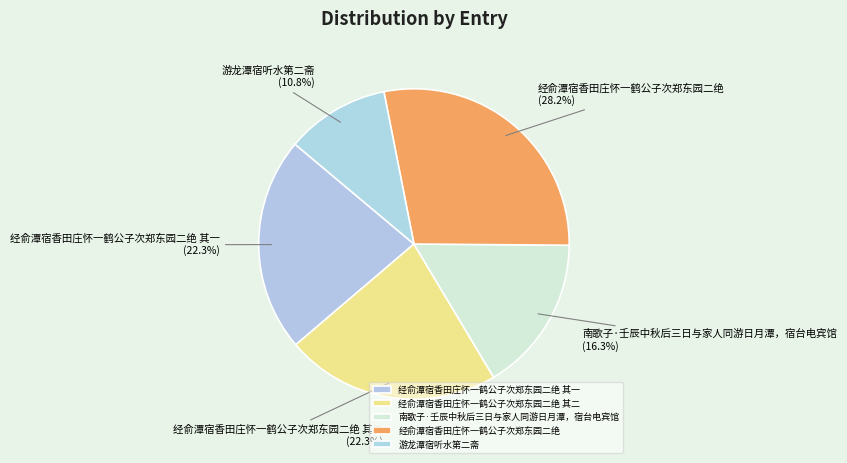

Which category has the smallest portion of the pie?

游龙潭宿听水第二斋